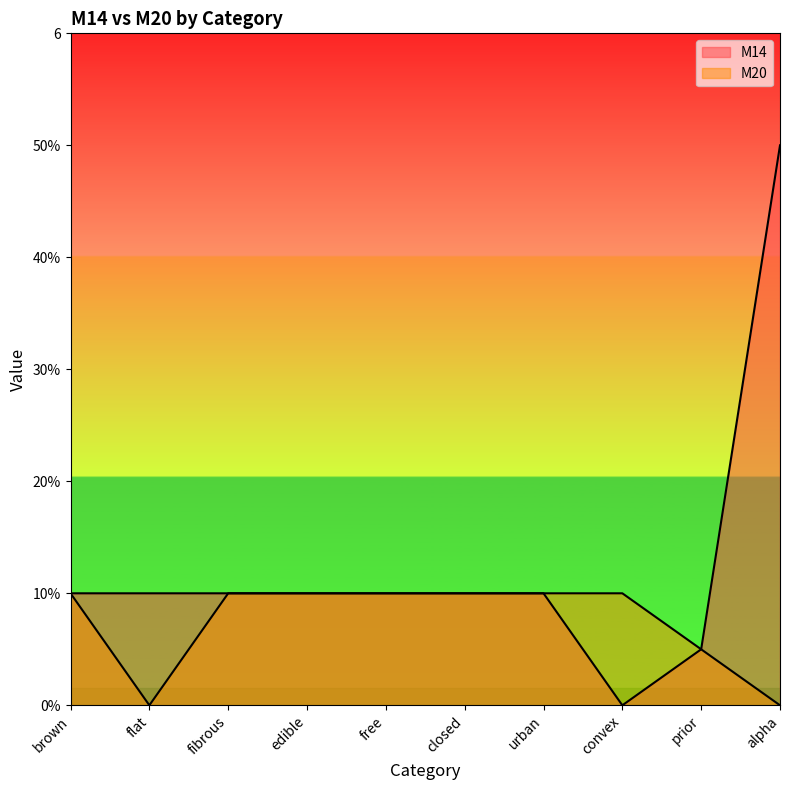

How many positive values does the M20 series have?

8